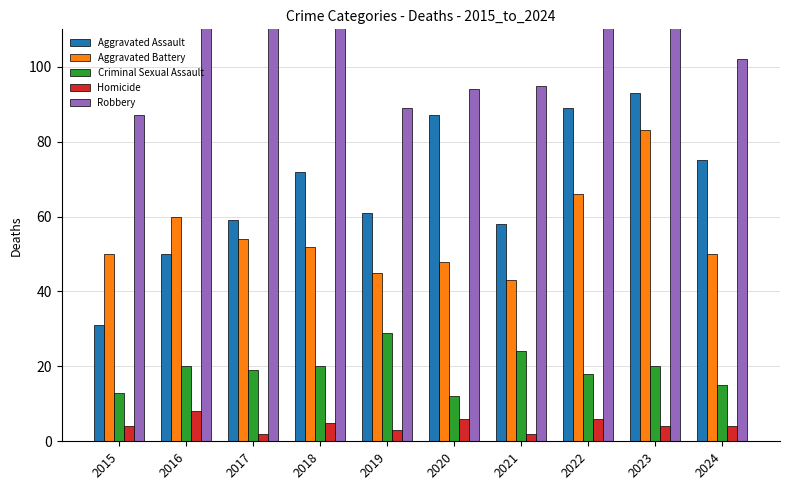

What is the value of the Aggravated Assault bar at the 7th from the left?

58